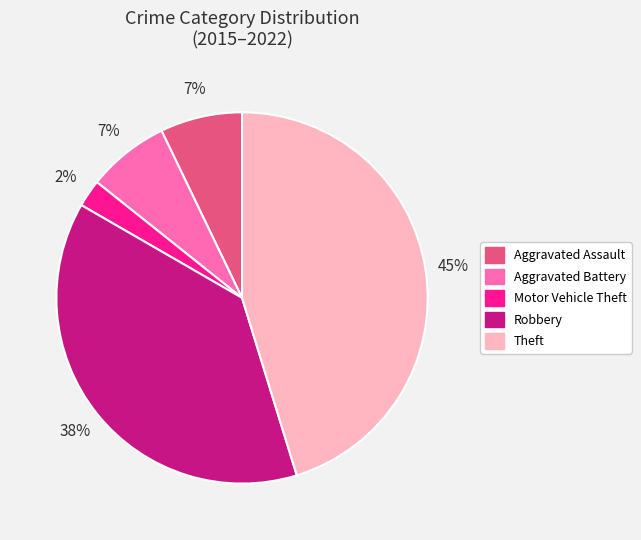

True or false: Aggravated Assault accounts for 7% of the total.

True